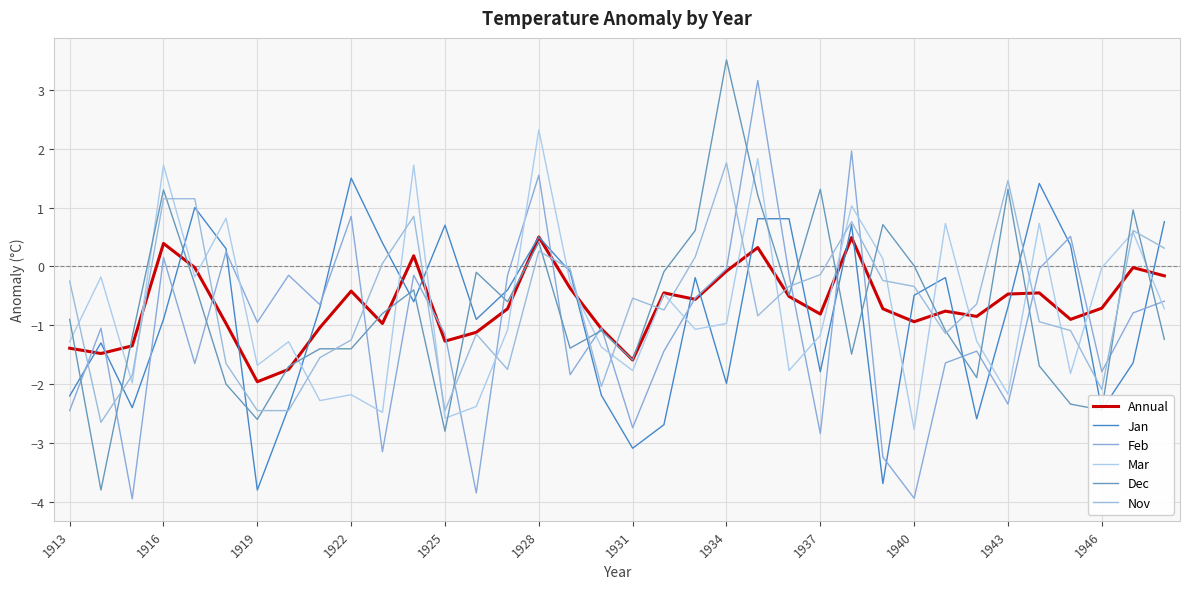

Does the chart display data point markers on the line(s)?

No